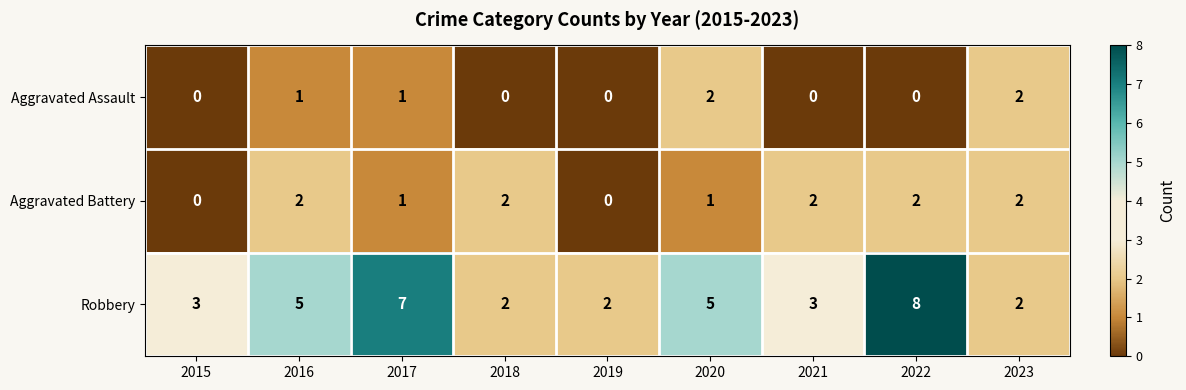

Is it true that Robbery equals 1 at 2023?

False